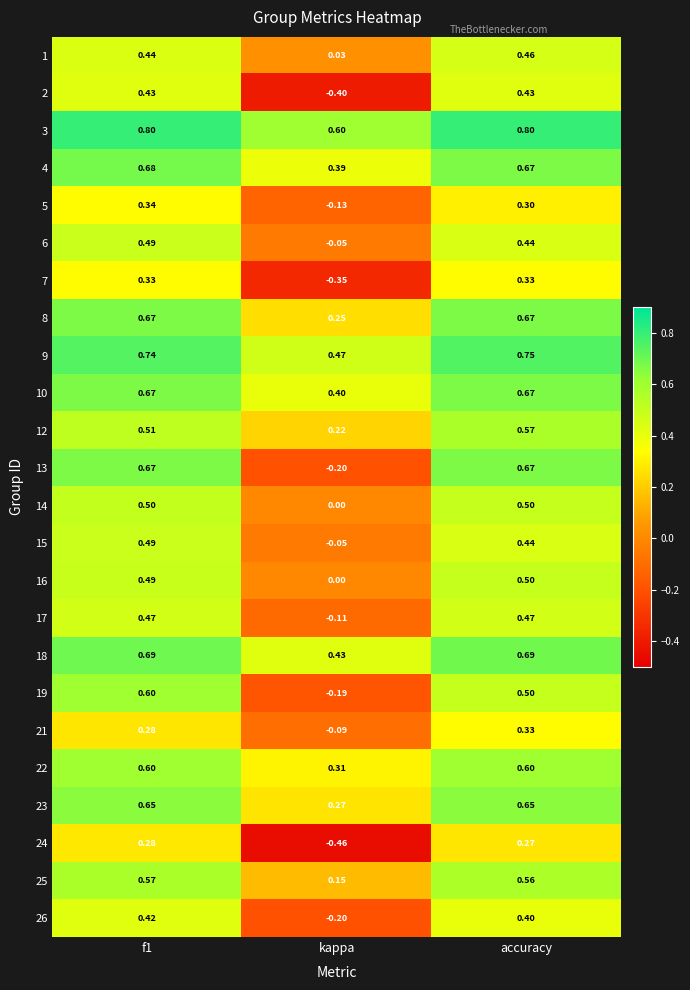

Is the value of 24 at accuracy greater than the value of 8 at kappa?

Yes